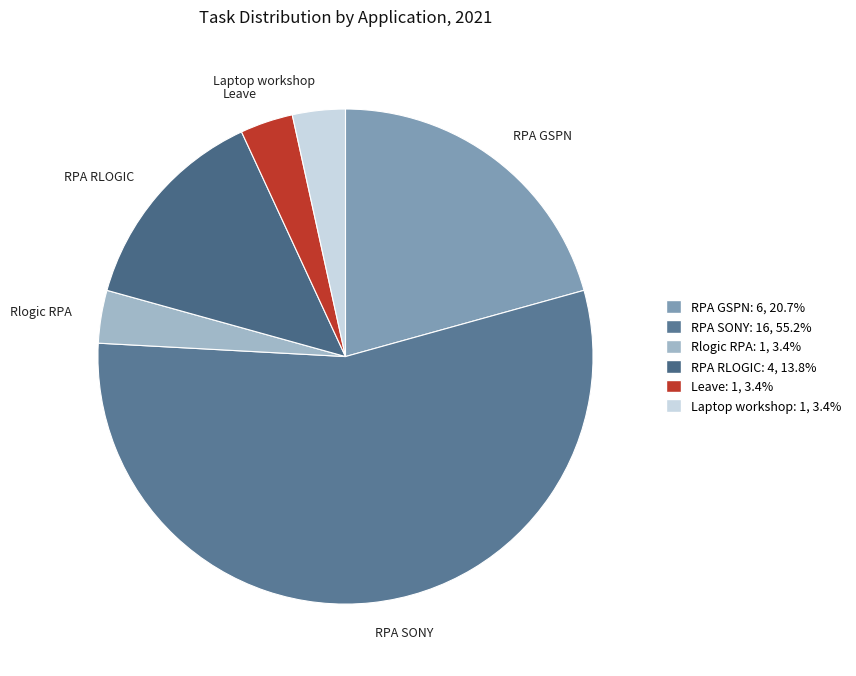

Which slice is the largest?

RPA SONY